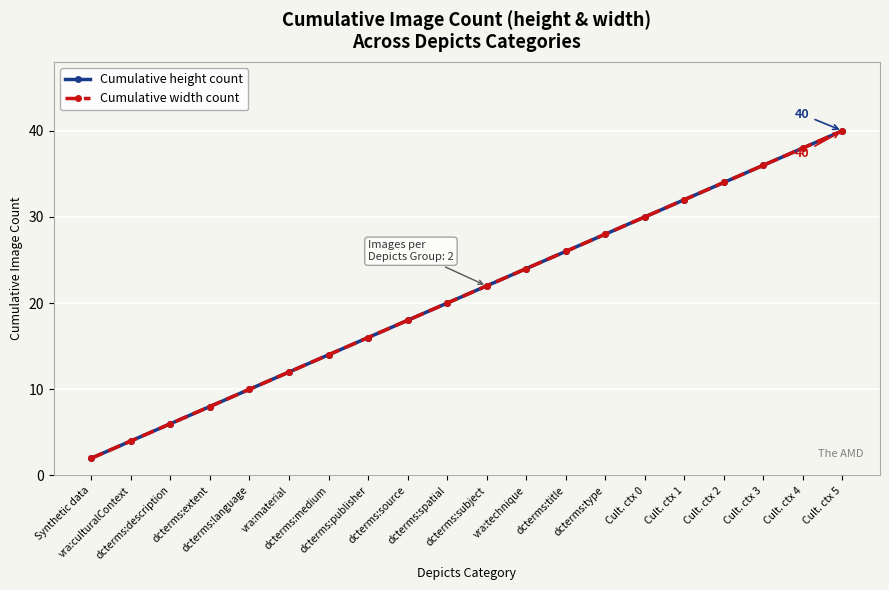

Reading left to right, transcribe all the data shown in this chart.

Cumulative height count: Synthetic data=2	vra:culturalContext=4	dcterms:description=6	dcterms:extent=8	dcterms:language=10	vra:material=12	dcterms:medium=14	dcterms:publisher=16	dcterms:source=18	dcterms:spatial=20	dcterms:subject=22	vra:technique=24	dcterms:title=26	dcterms:type=28	Cult. ctx 0=30	Cult. ctx 1=32	Cult. ctx 2=34	Cult. ctx 3=36	Cult. ctx 4=38	Cult. ctx 5=40
Cumulative width count: Synthetic data=2	vra:culturalContext=4	dcterms:description=6	dcterms:extent=8	dcterms:language=10	vra:material=12	dcterms:medium=14	dcterms:publisher=16	dcterms:source=18	dcterms:spatial=20	dcterms:subject=22	vra:technique=24	dcterms:title=26	dcterms:type=28	Cult. ctx 0=30	Cult. ctx 1=32	Cult. ctx 2=34	Cult. ctx 3=36	Cult. ctx 4=38	Cult. ctx 5=40